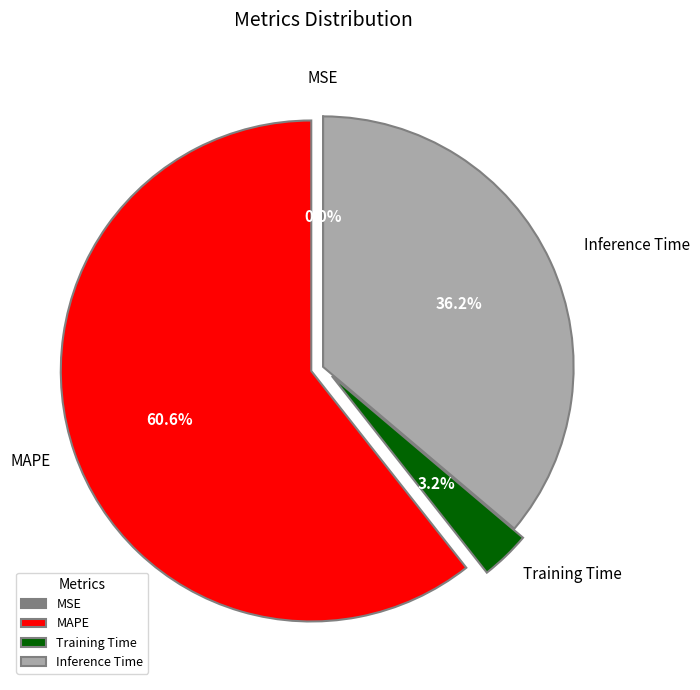

Which has a higher value, MAPE or Inference Time?

MAPE